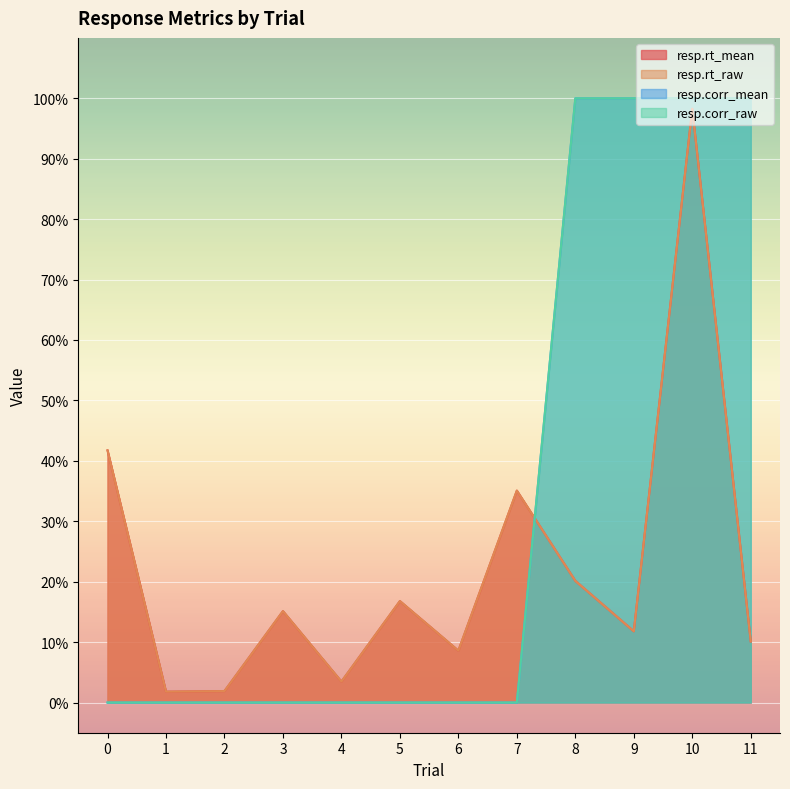

What are all the series names shown in the legend?

resp.rt_mean, resp.rt_raw, resp.corr_mean, resp.corr_raw